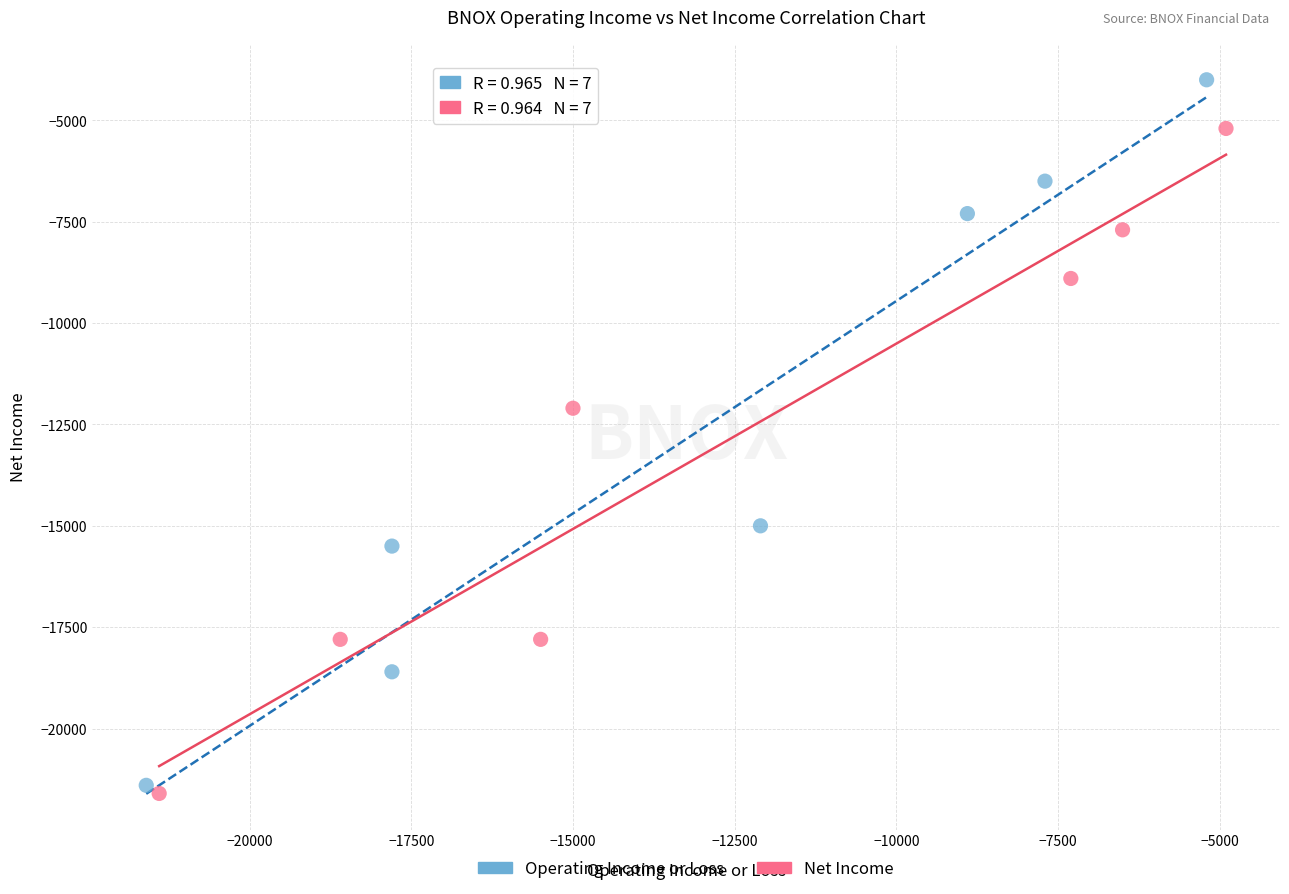

Which series reaches the maximum Y coordinate?

Operating Income or Loss